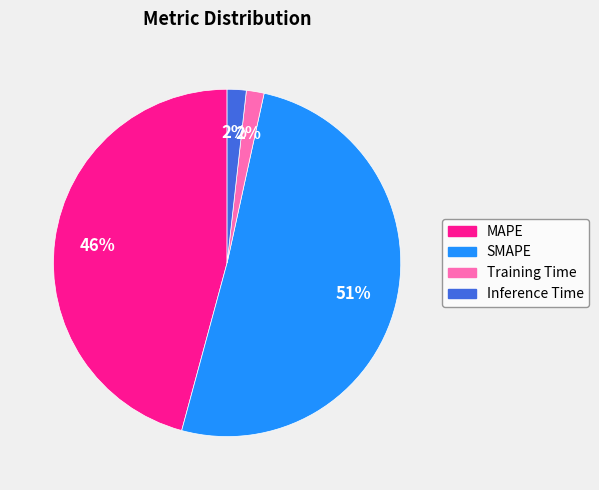

Which category has the biggest portion of the pie?

SMAPE